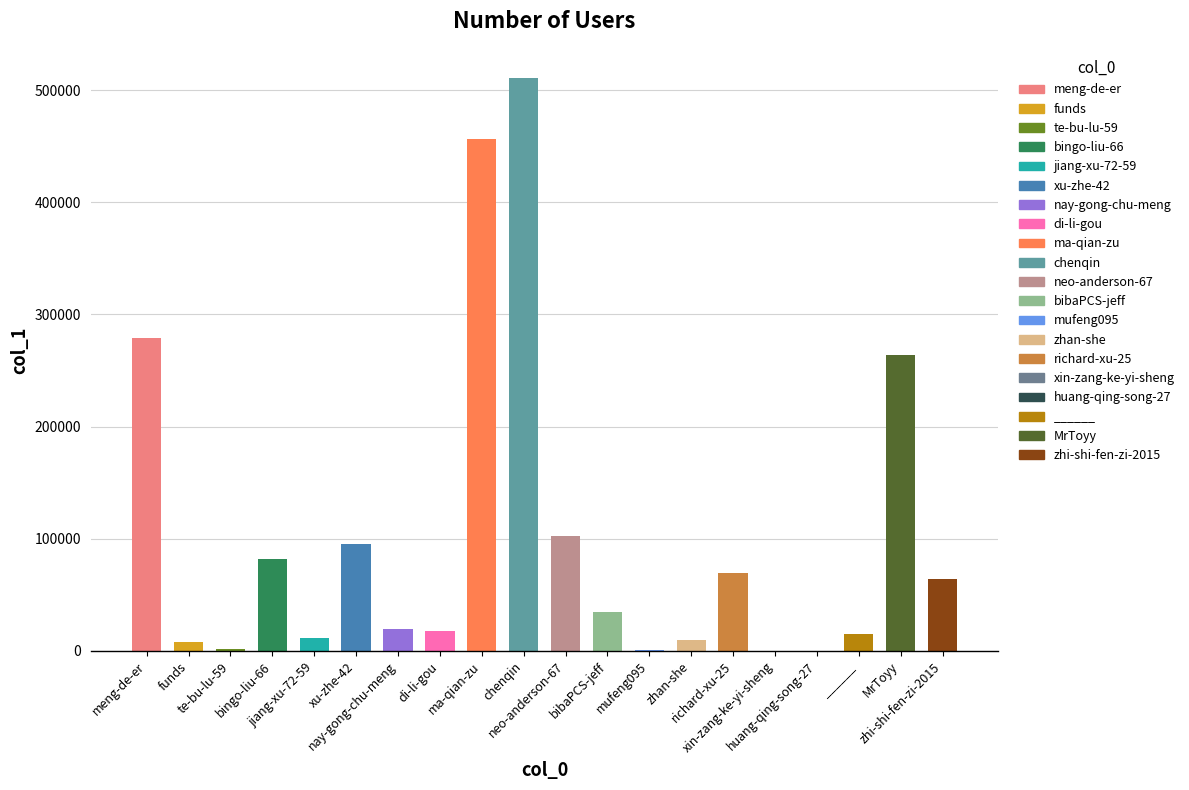

Where is the data nearest to the value 255587?

MrToyy